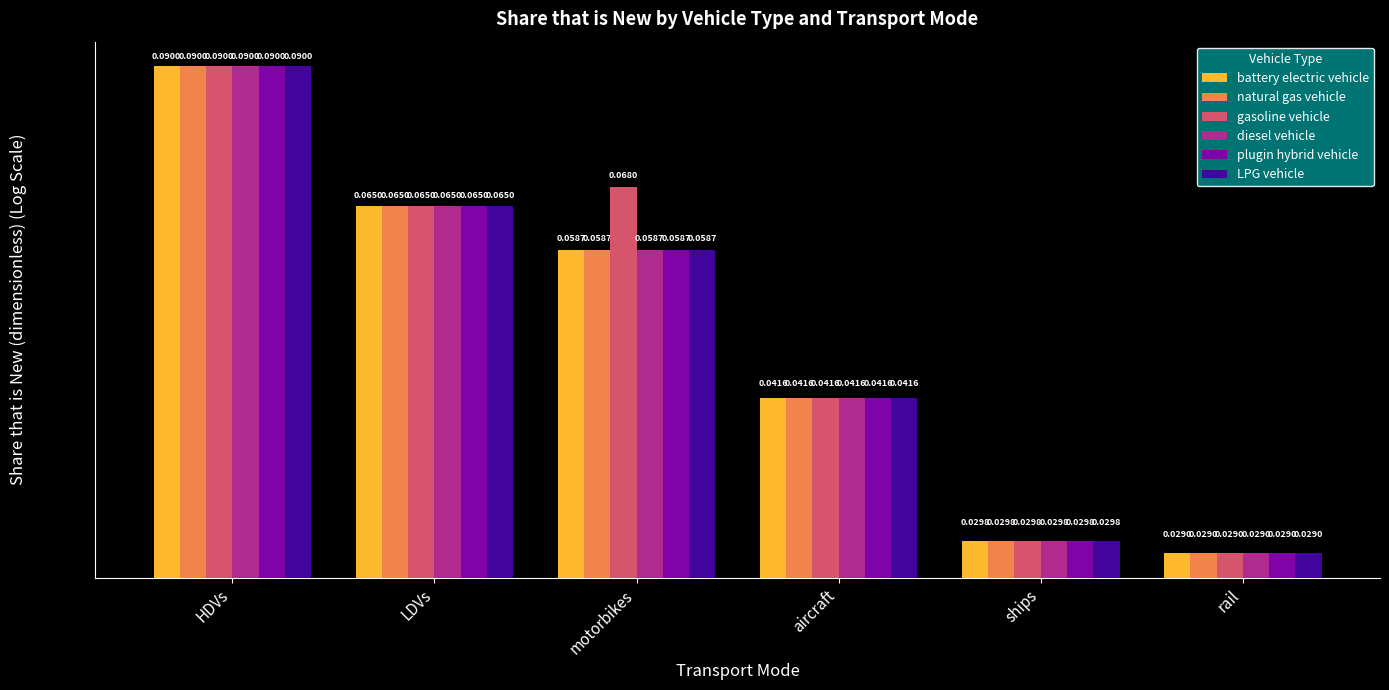

Rank the series at rail from lowest to highest value.

battery electric vehicle, natural gas vehicle, gasoline vehicle, diesel vehicle, plugin hybrid vehicle, LPG vehicle